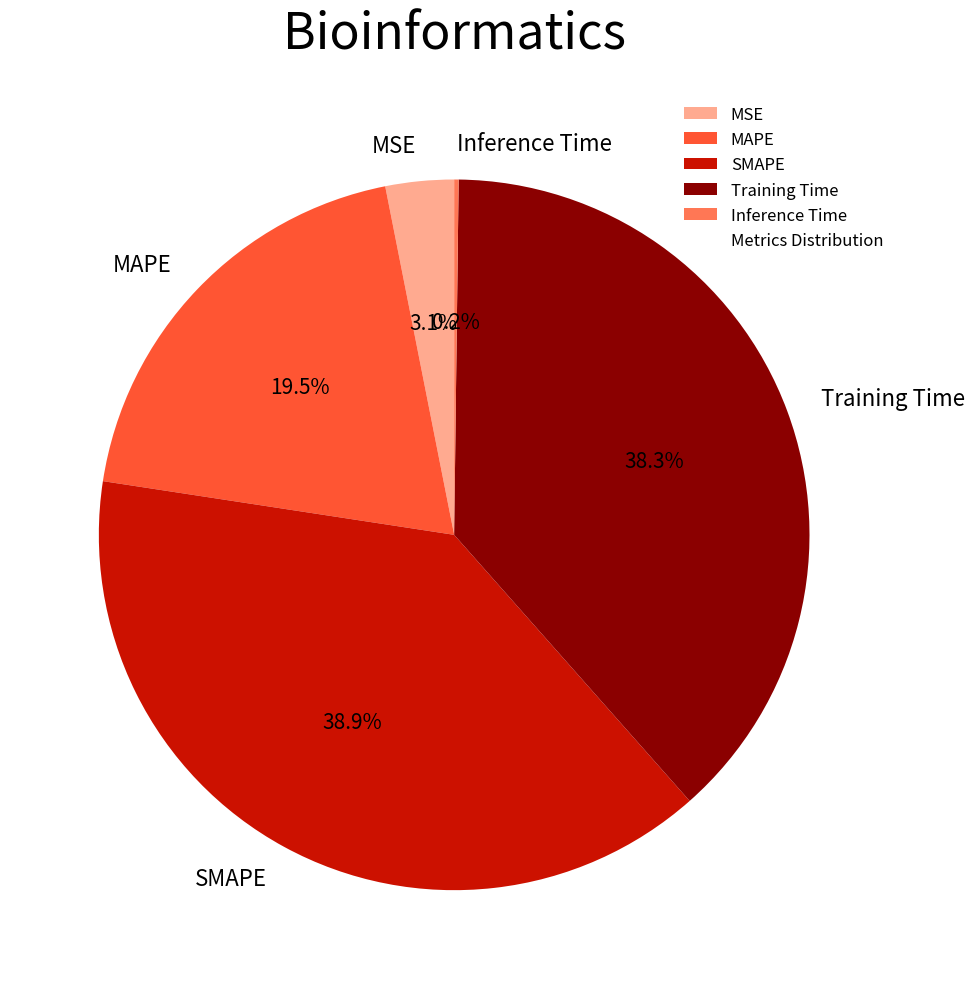

Which category has the biggest portion of the pie?

SMAPE